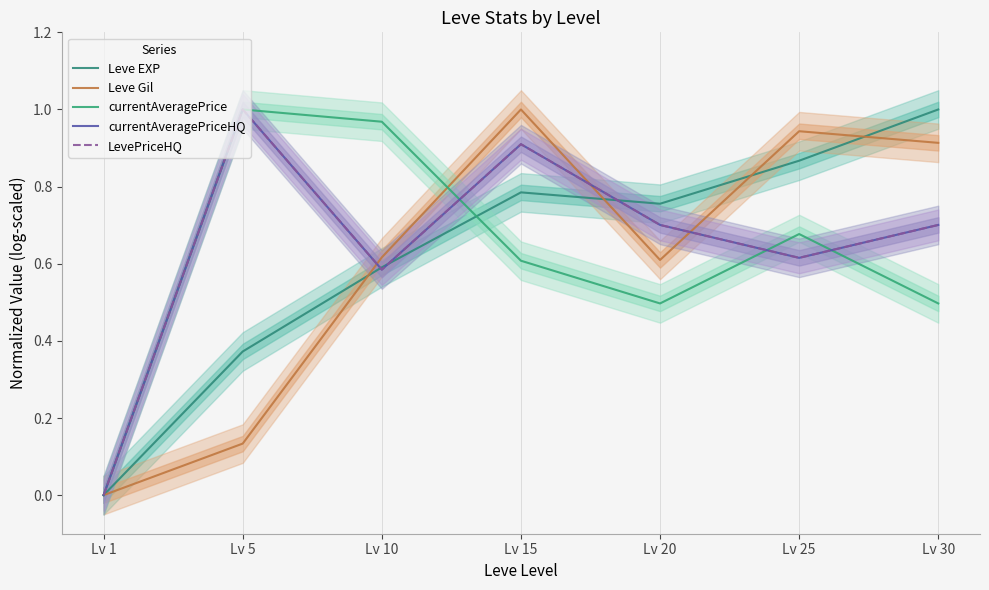

What is the average value of the LevePriceHQ series?

0.6